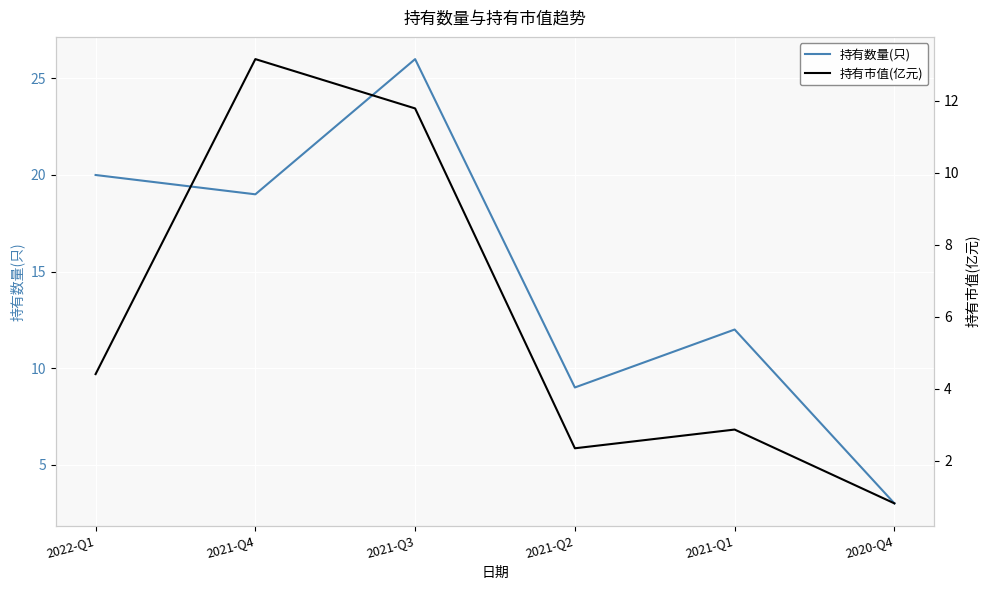

What is the label of the 2nd point from the left?

2021-Q4